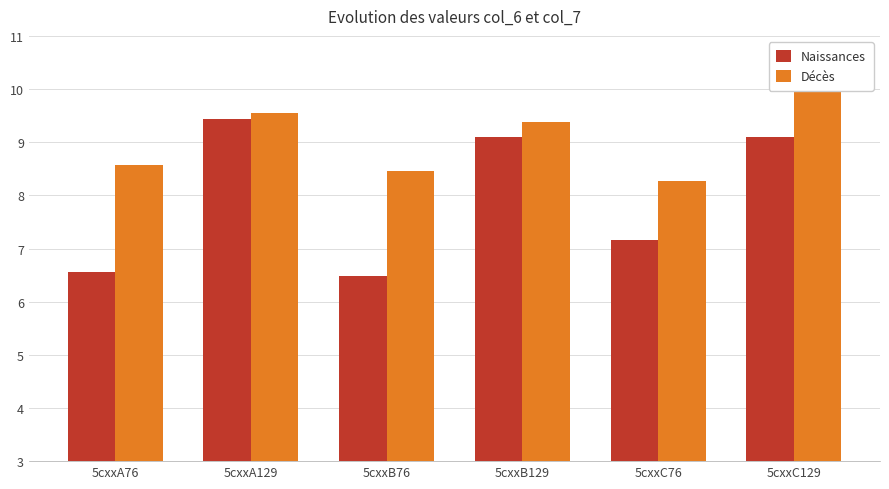

What is the label of the 1st bar from the left?

5cxxA76